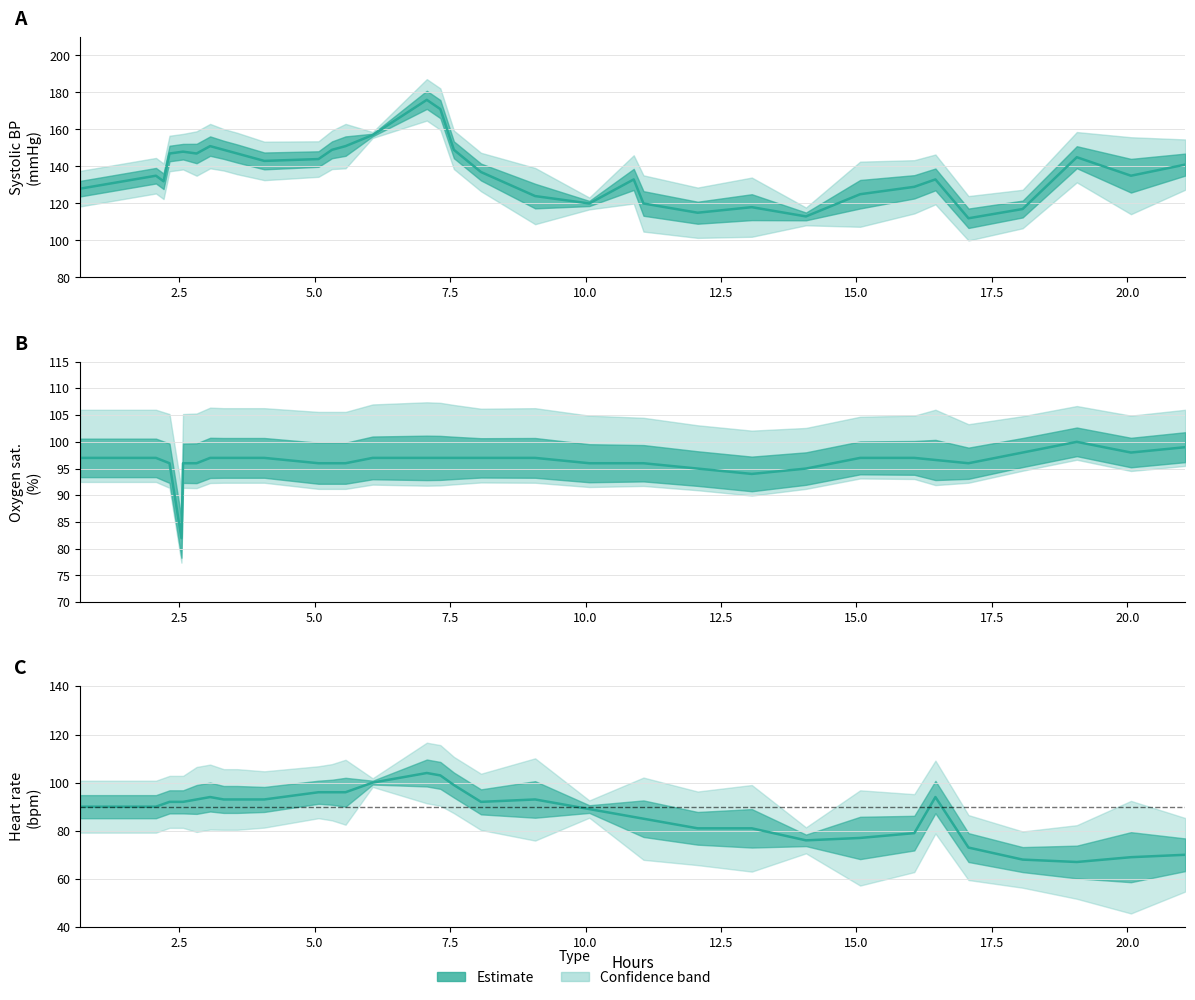

Is the value of Systolic blood pressure at 14 greater than the value of Heart rate at 2.5?

Yes